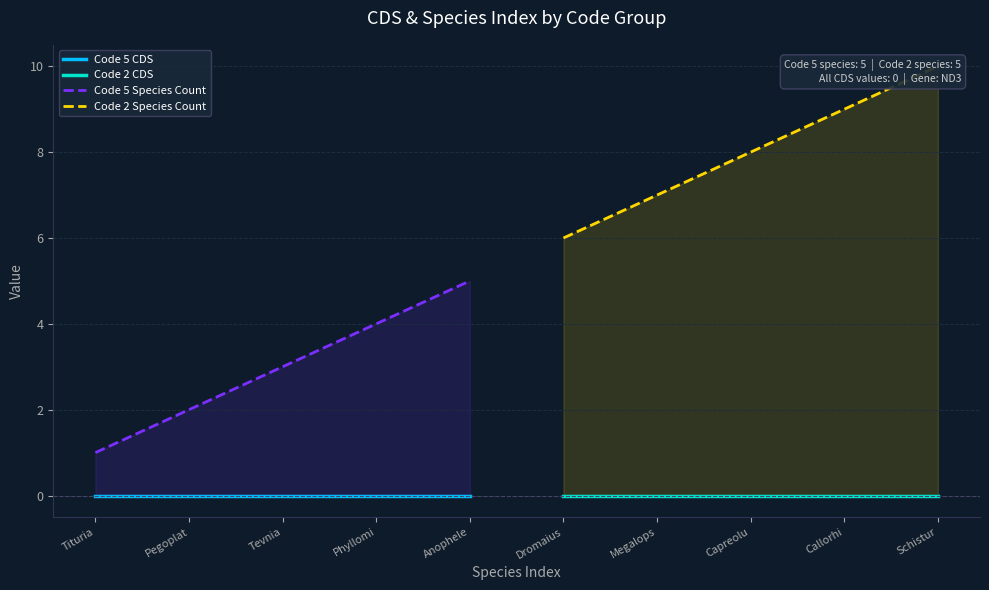

What is the sum of the Code 2 Species Count values at Schistur and Capreolu?

18